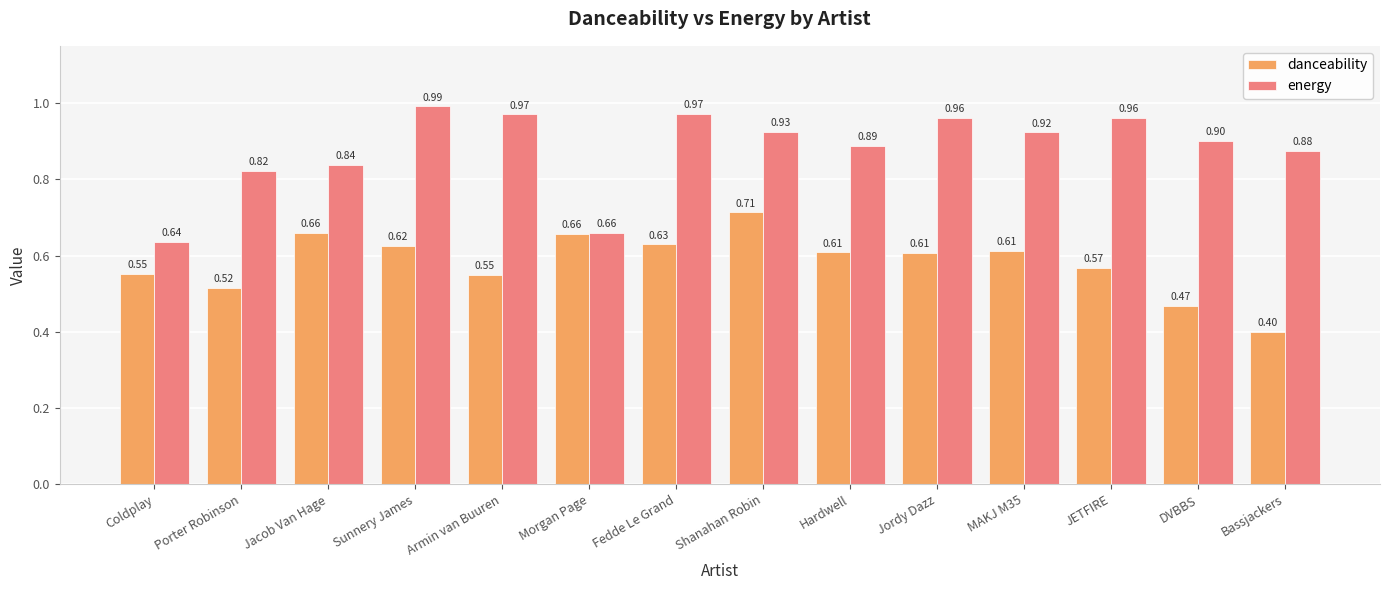

Does the chart contain stacked bars?

No